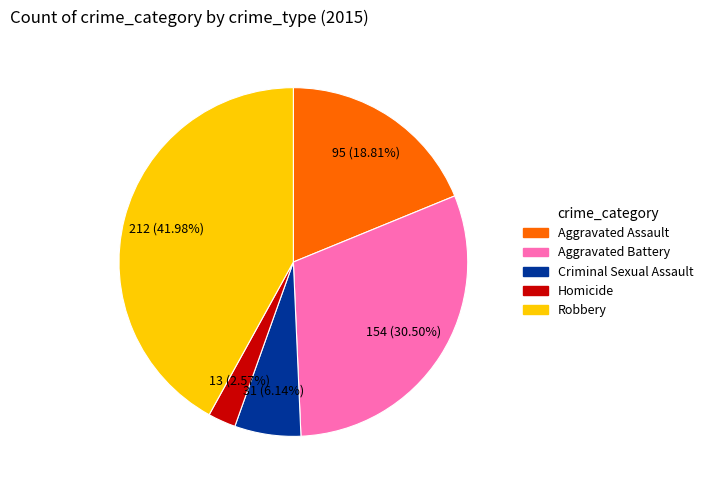

What is the total percentage of Homicide and Aggravated Assault?

21.4%